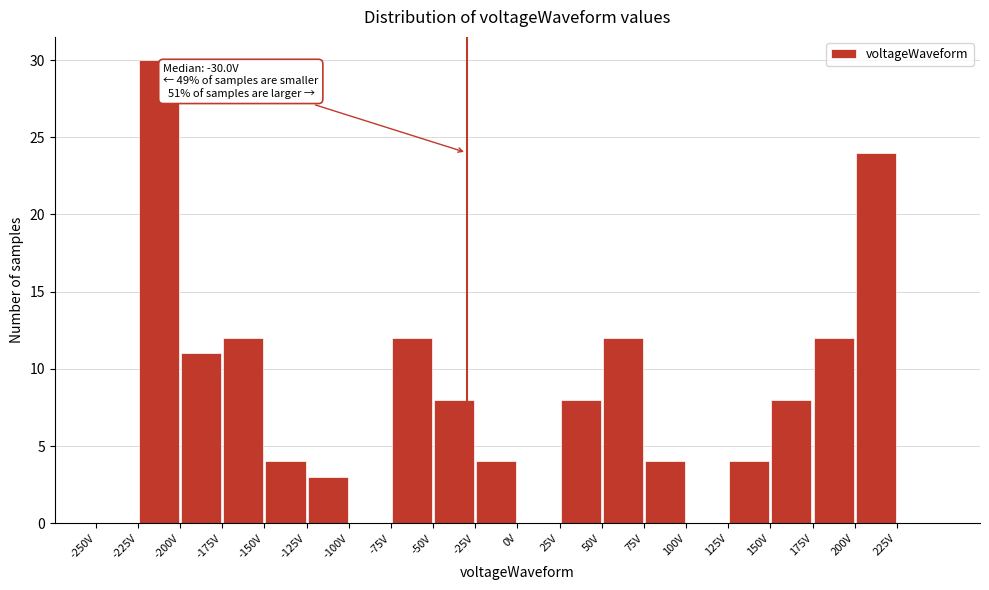

Over which range of the x-axis is the bar tallest?

-225 to -200